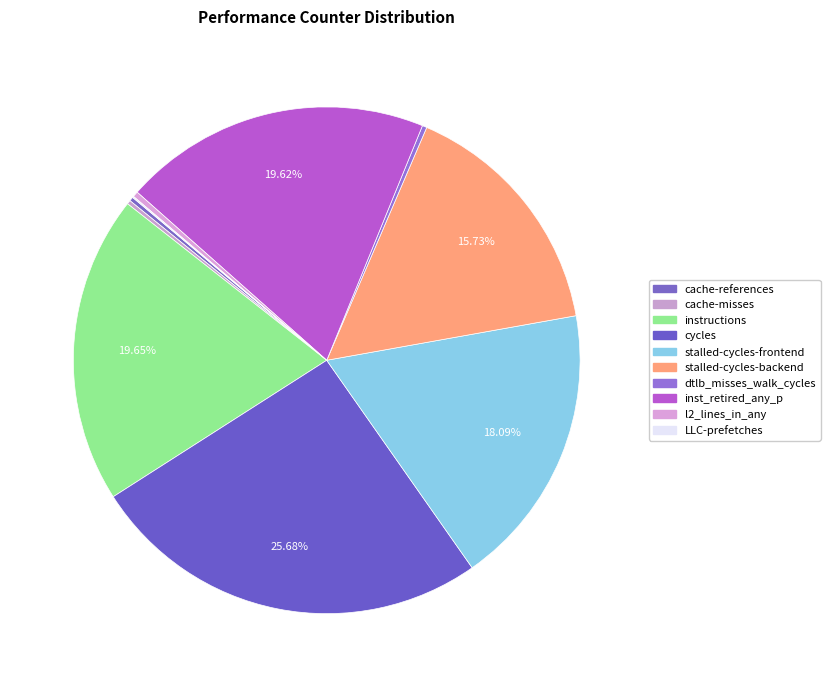

Is there any slice that represents more than half of the pie?

No